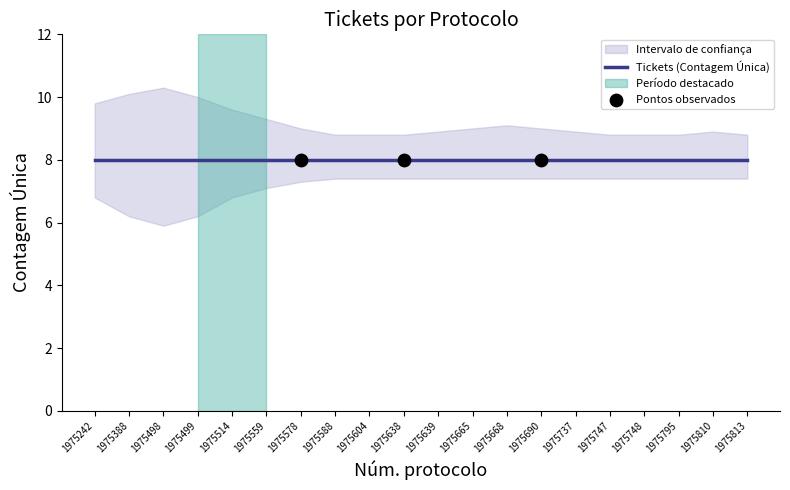

Which series has the largest total across all categories?

upper_band